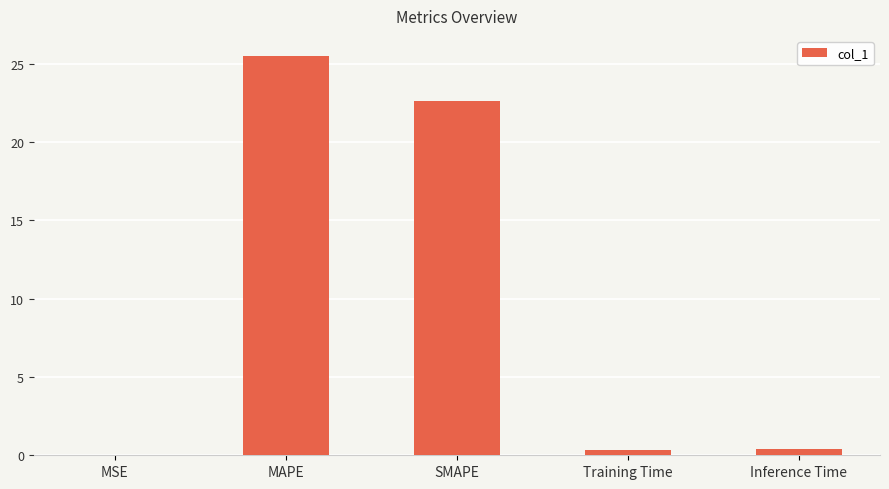

What is the maximum value shown in the chart?

25.5